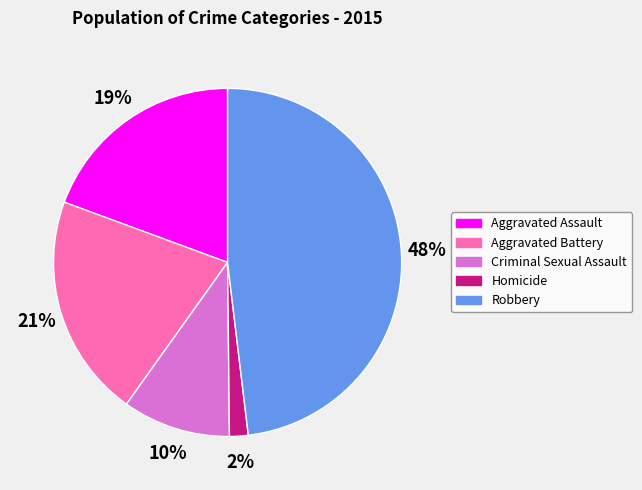

Rank the categories by value from highest to lowest.

Robbery, Aggravated Battery, Aggravated Assault, Criminal Sexual Assault, Homicide